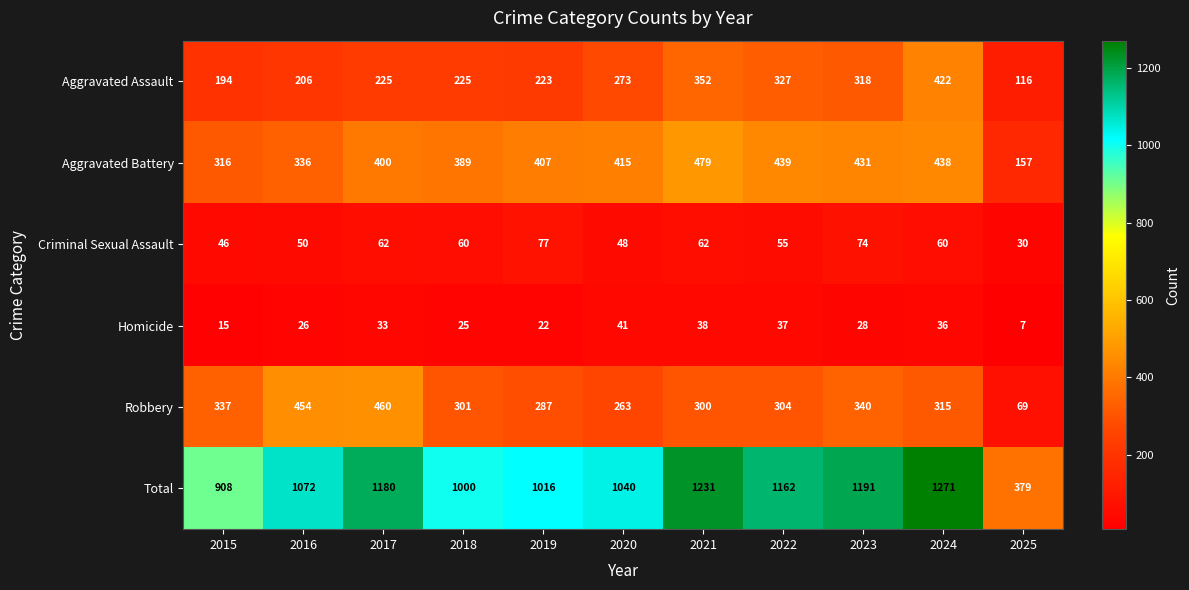

Which label corresponds to the largest value in the chart?

2024